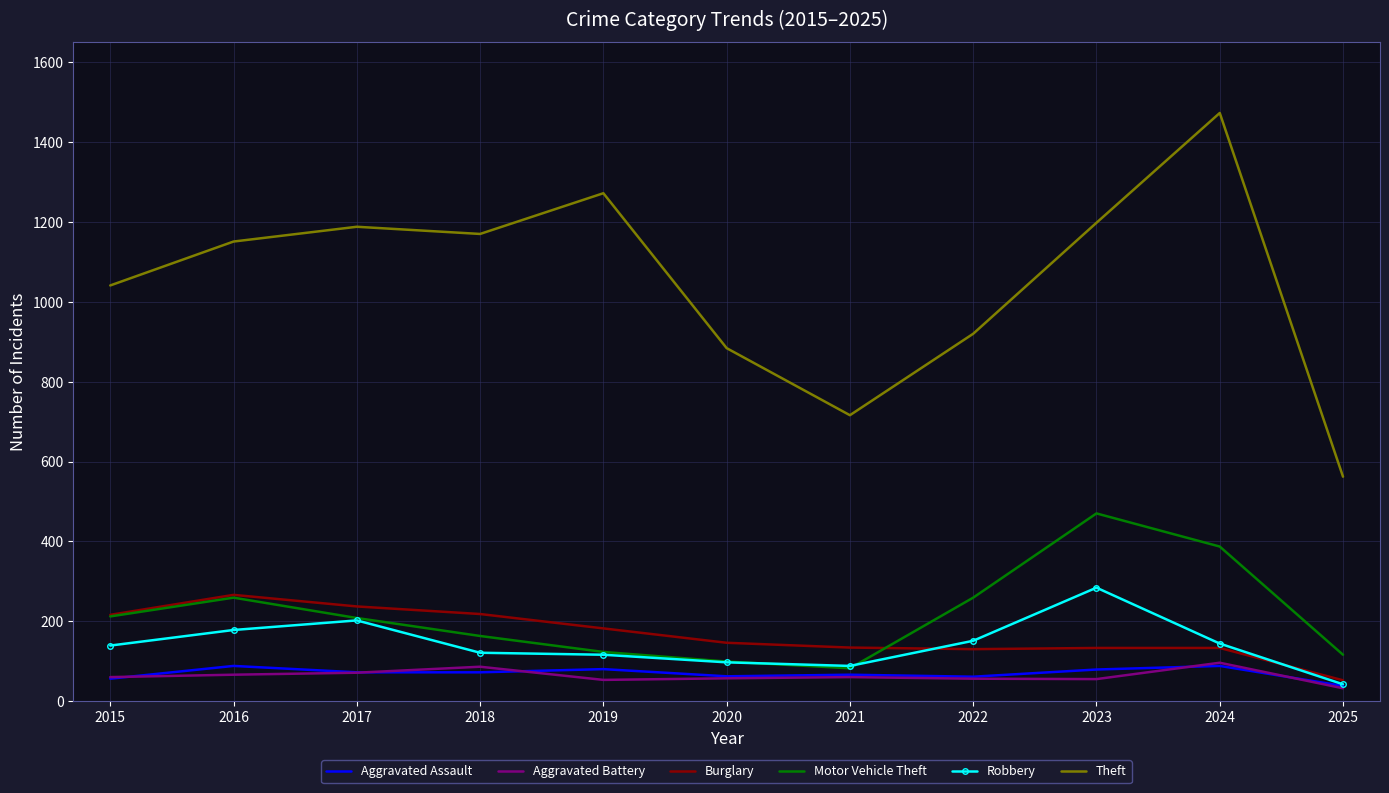

Is the value of Theft at 2024 greater than the value of Aggravated Battery at 2017?

Yes